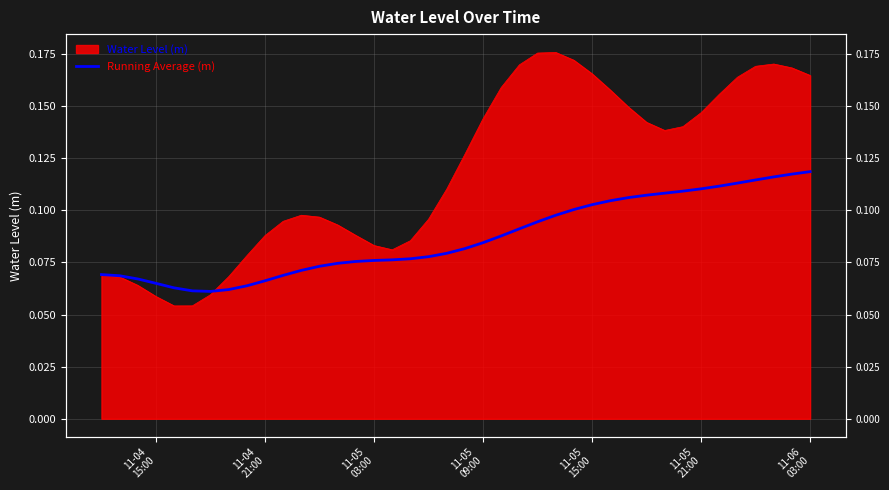

What is the sum of all values?

3.5